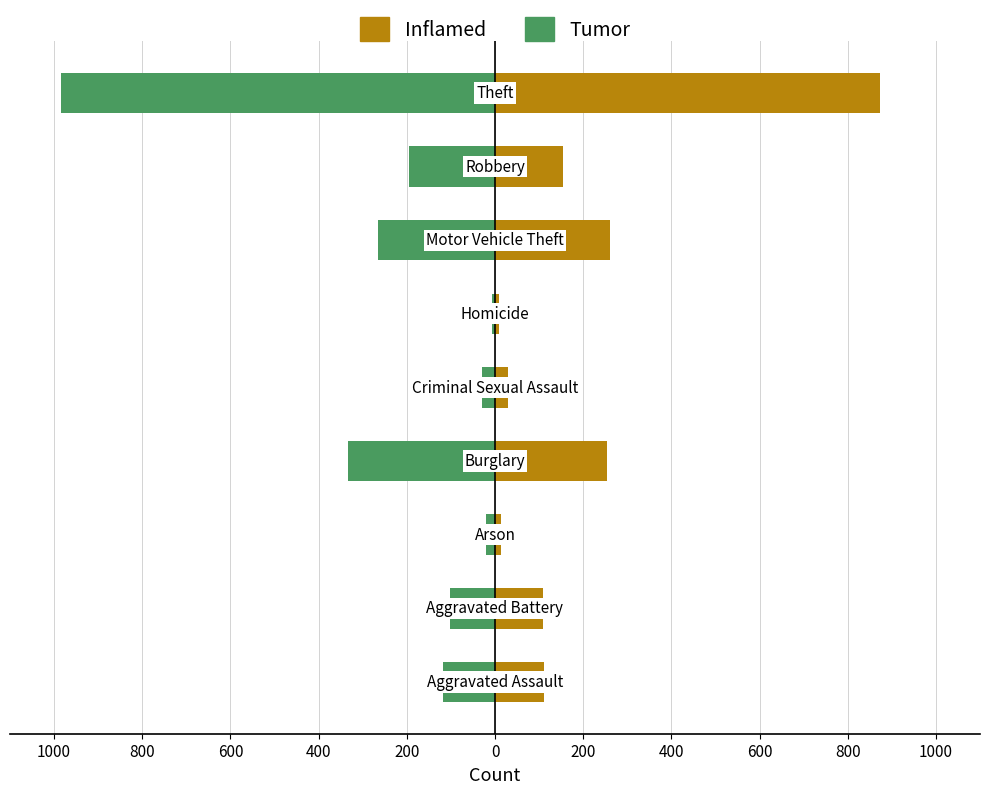

The Inflamed series shows 15 at 0. True or false?

False